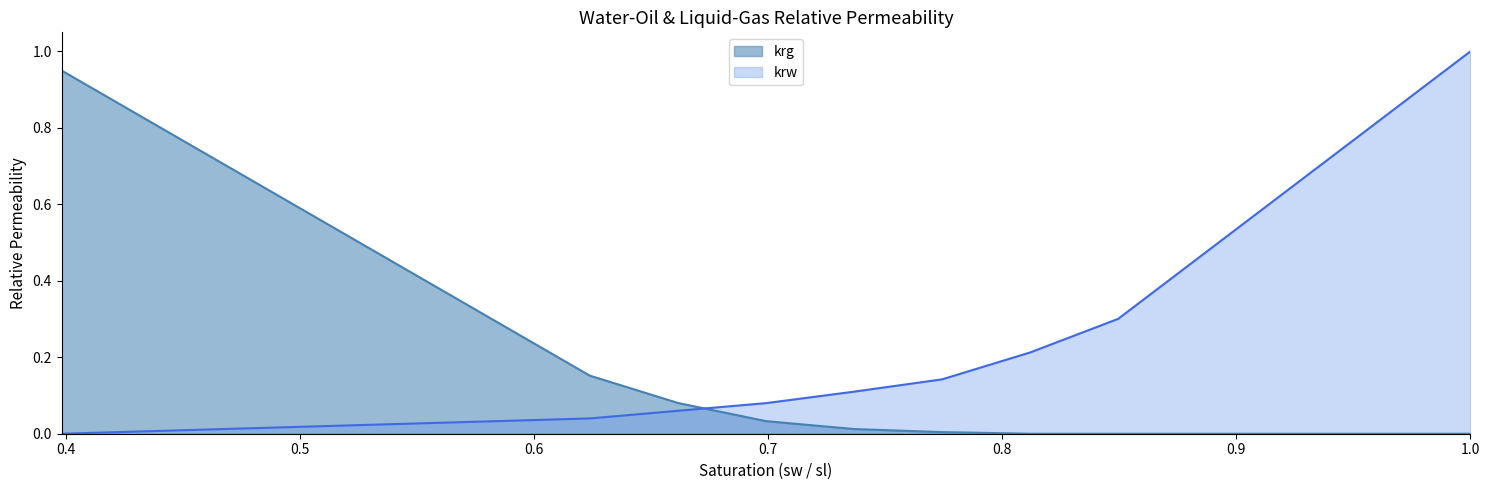

What is the difference between the second highest and minimum values in the krw series?

0.3